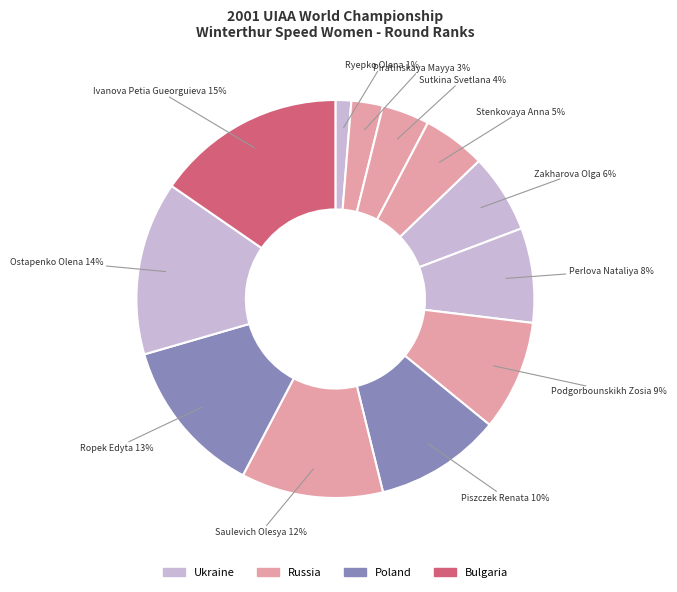

Count the number of slices in the pie.

12